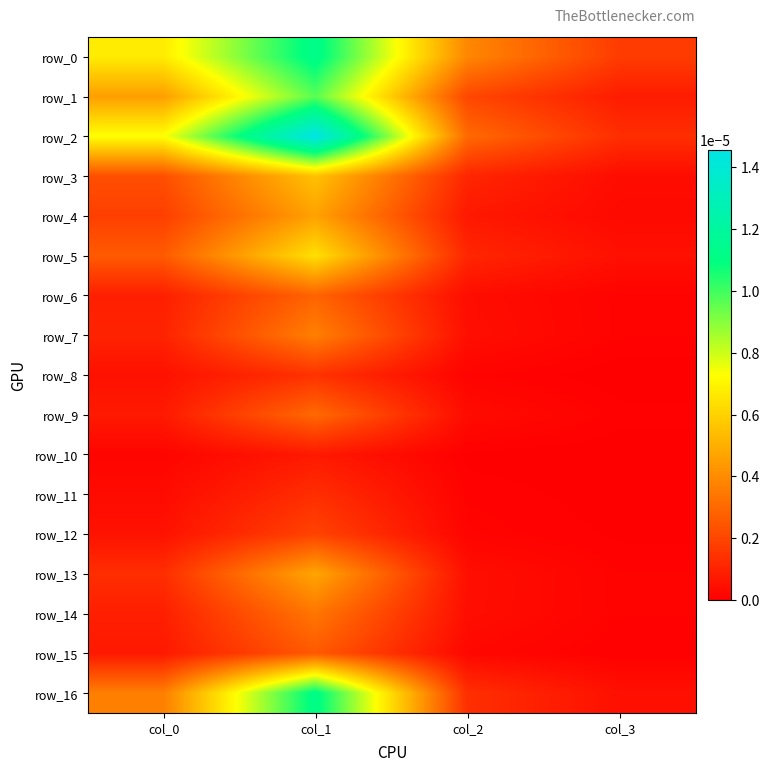

Between col_0 and col_2, which series saw the biggest shift?

row_2